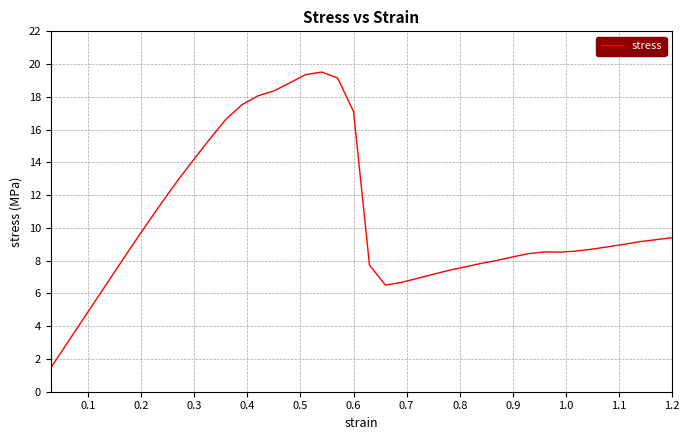

What is the minimum value shown in the chart?

1.5